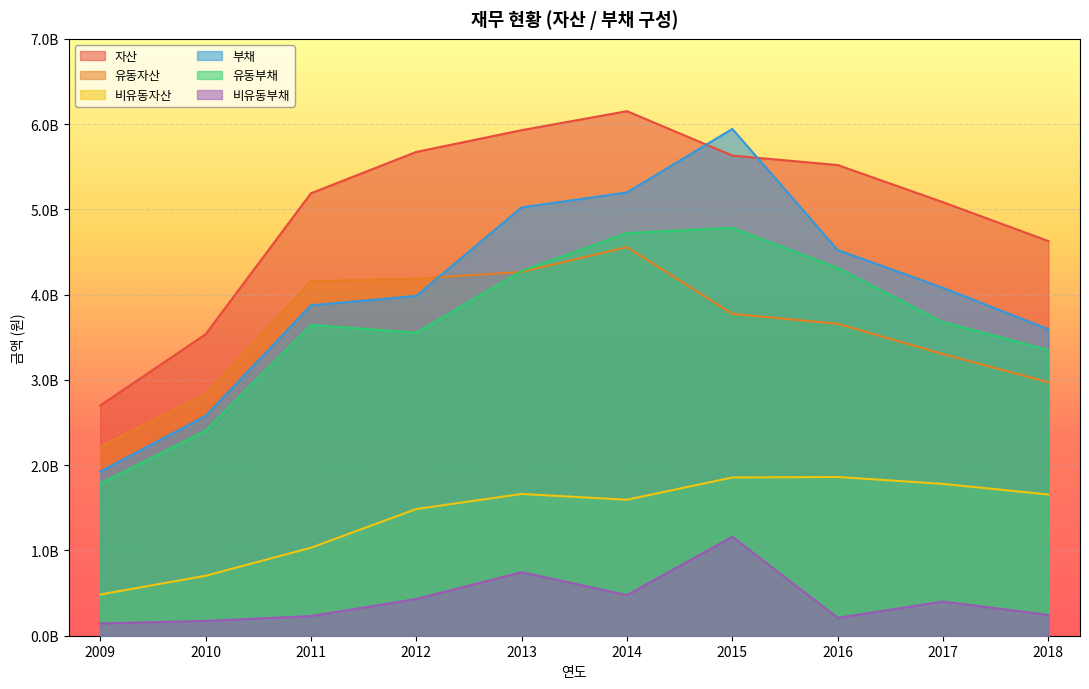

How many data points in 유동자산 are less than 3775012094?

5